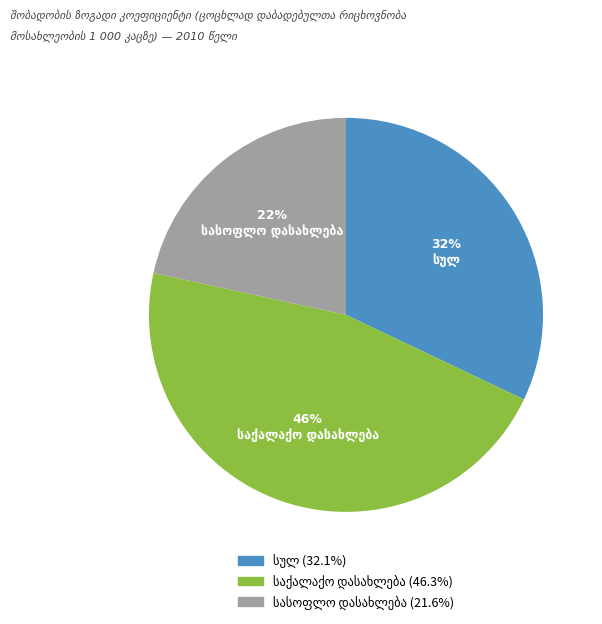

Count the number of slices in the pie.

3